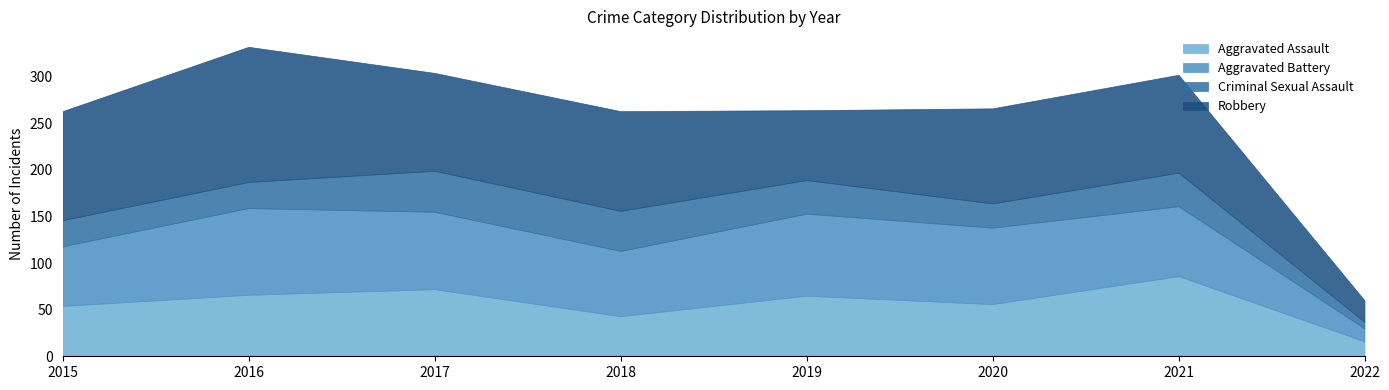

True or false: Aggravated Battery and Aggravated Assault intersect in this chart.

True